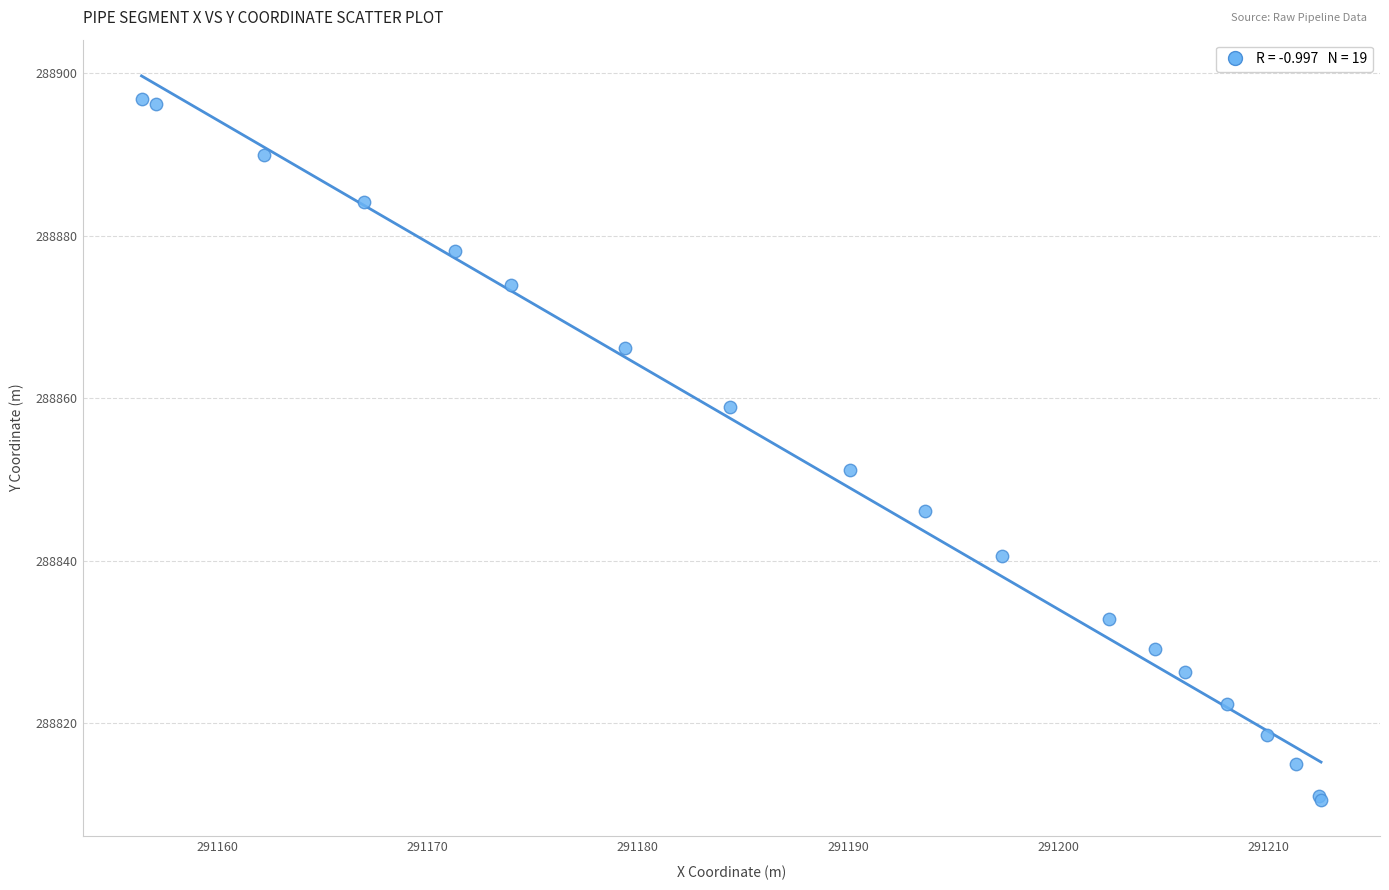

What Y value in the scatter plot is closest to 288853?

288851.1